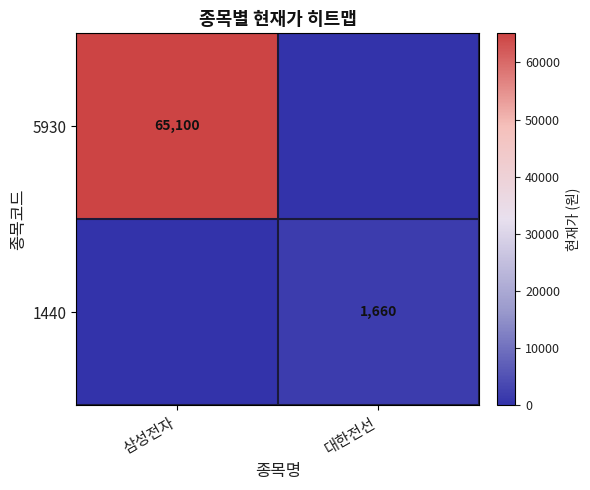

Is it true that 1440 equals 764 at 대한전선?

False